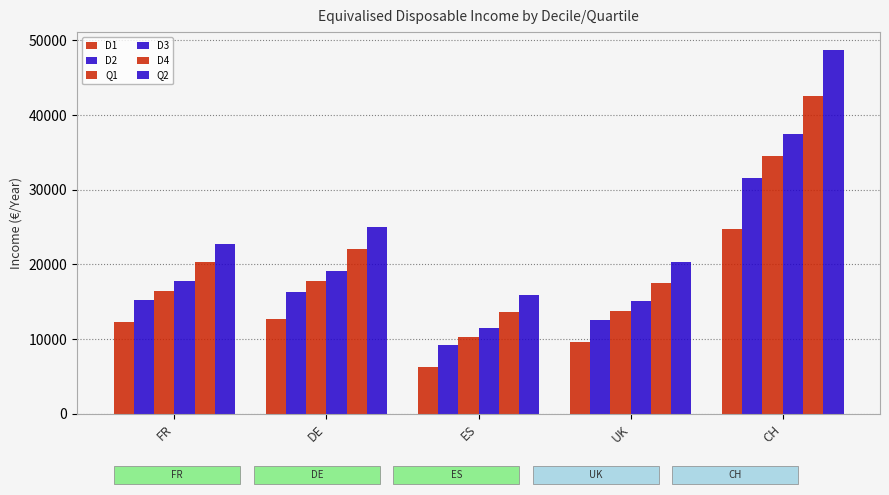

Are the bars horizontal?

No